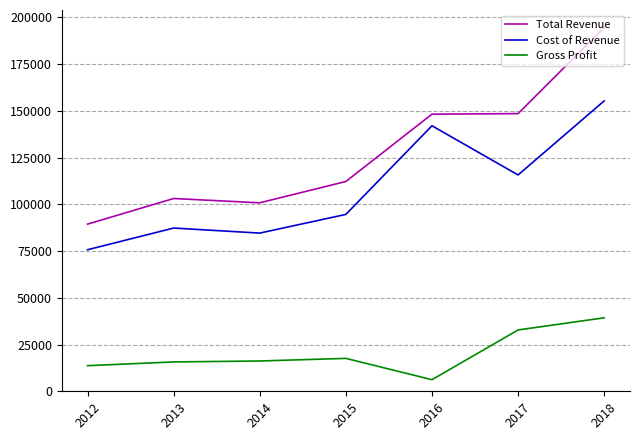

Where is the first local maximum for Cost of Revenue?

2013